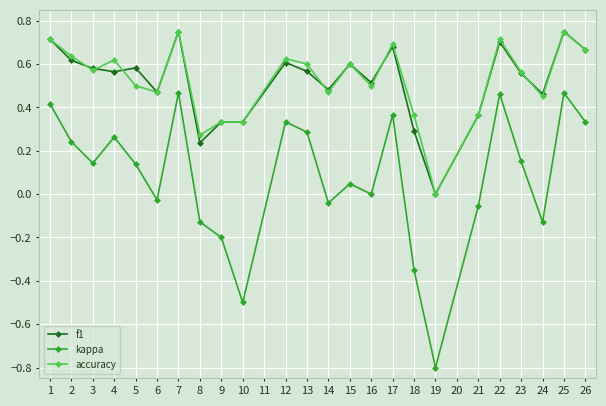

True or false: kappa and f1 cross at least once.

False